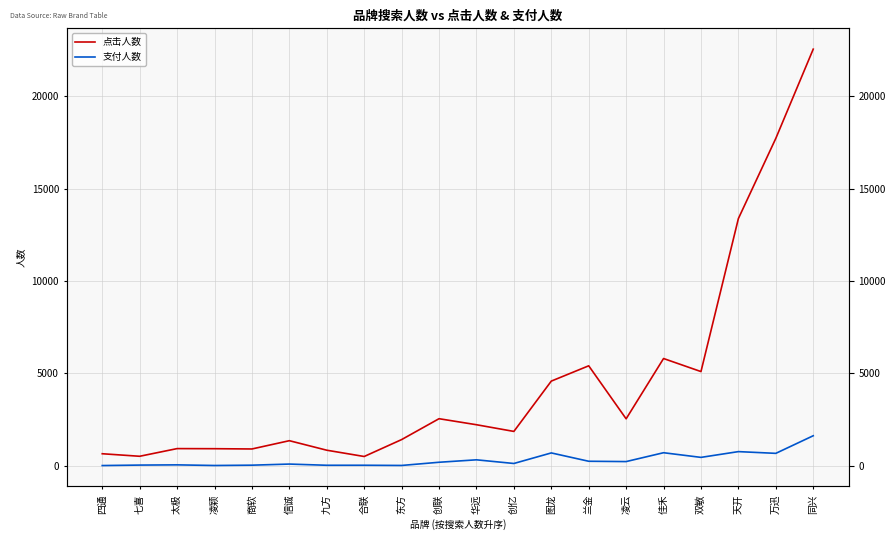

Reading right to left, transcribe all the data shown in this chart.

点击人数: 22551	17722	13383	5102	5808	2545	5414	4586	1863	2225	2551	1421	506	846	1361	913	928	933	518	655
支付人数: 1629	676	770	458	710	231	248	699	128	326	194	21	32	31	96	36	19	53	41	16